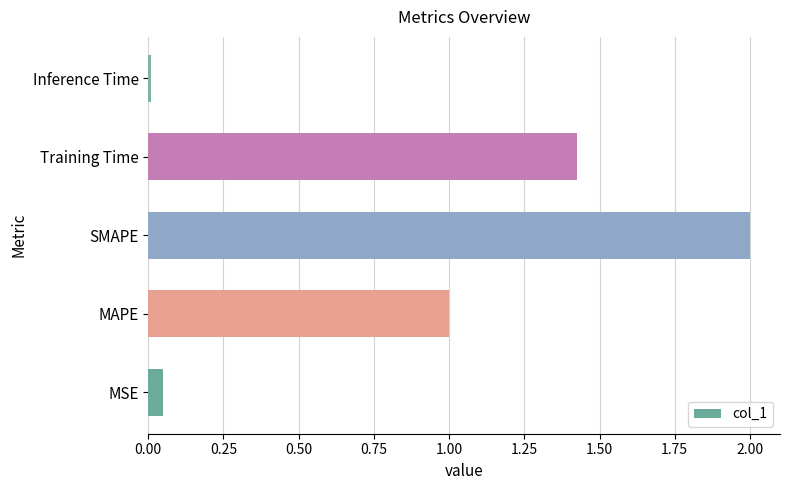

What is the sum of all values?

4.5